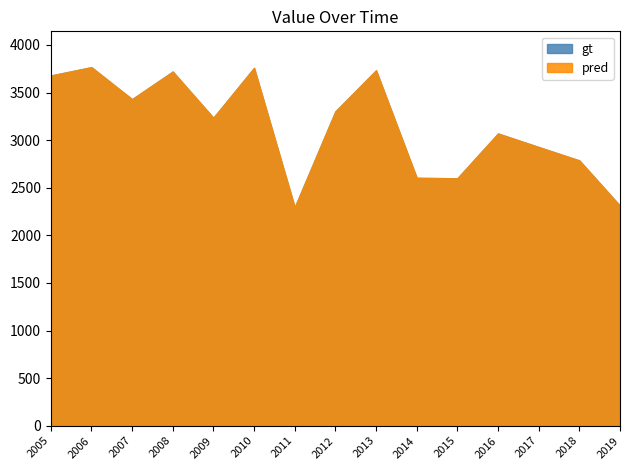

At how many categories does at least one series exceed 2390?

13